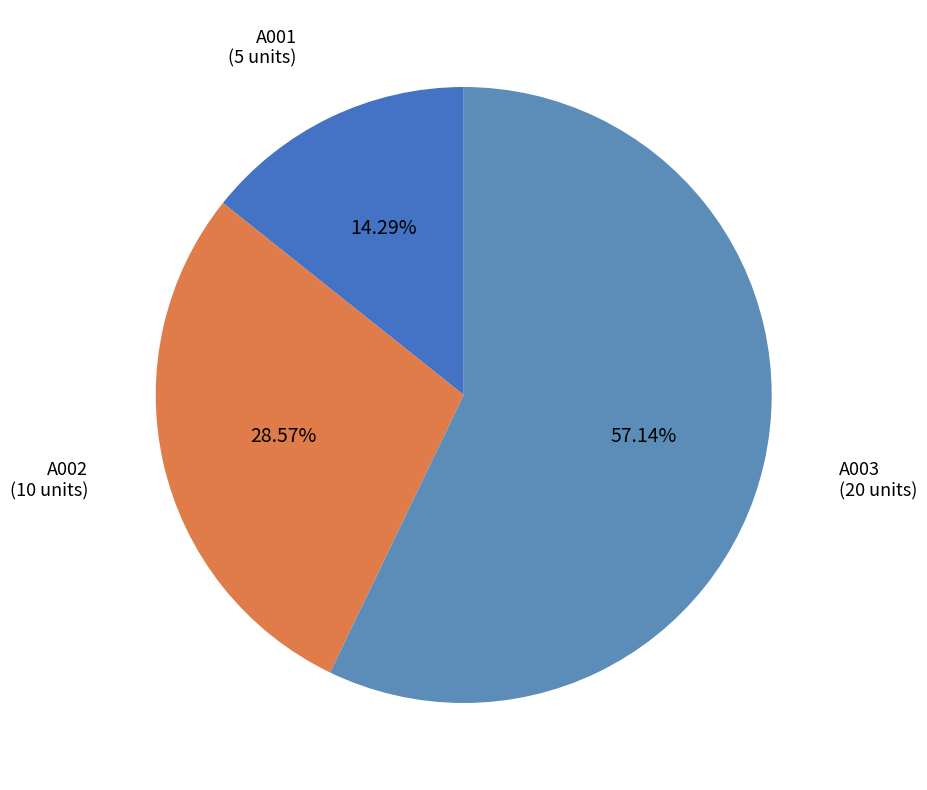

What is the smallest slice in the pie chart?

A001